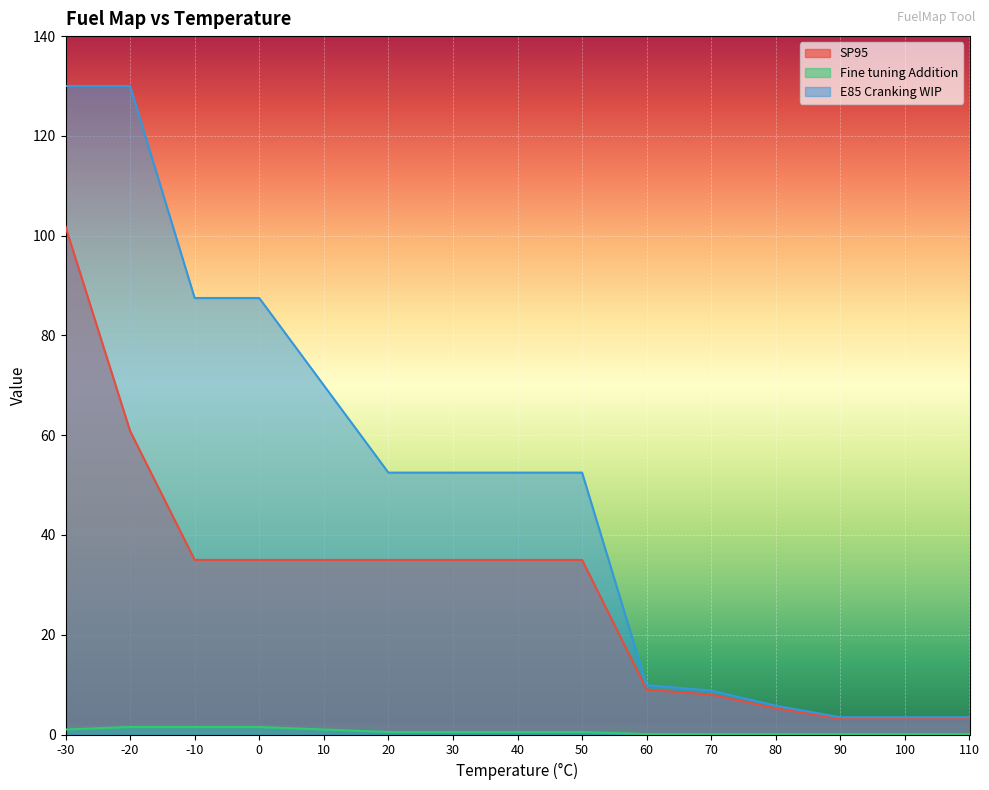

What is the total value across all series at 0?

124.0